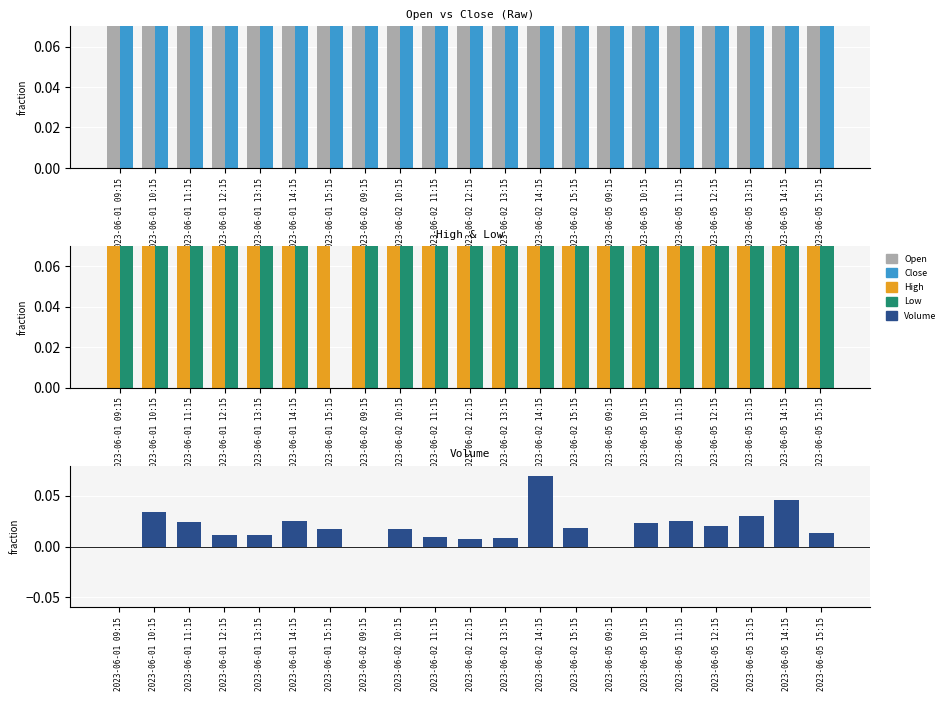

Does the chart contain any negative values?

No